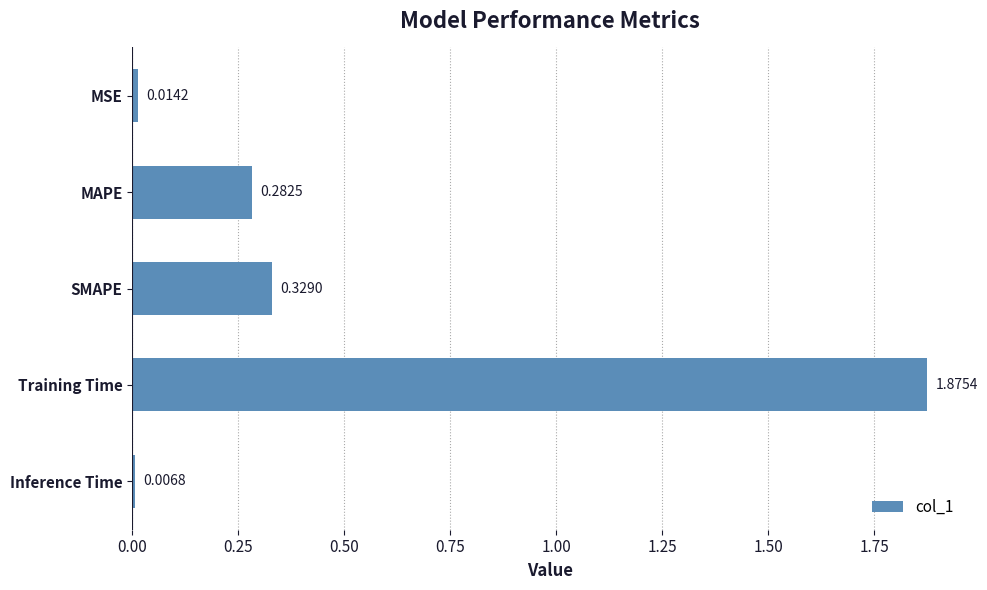

What is the sum of all values?

2.5